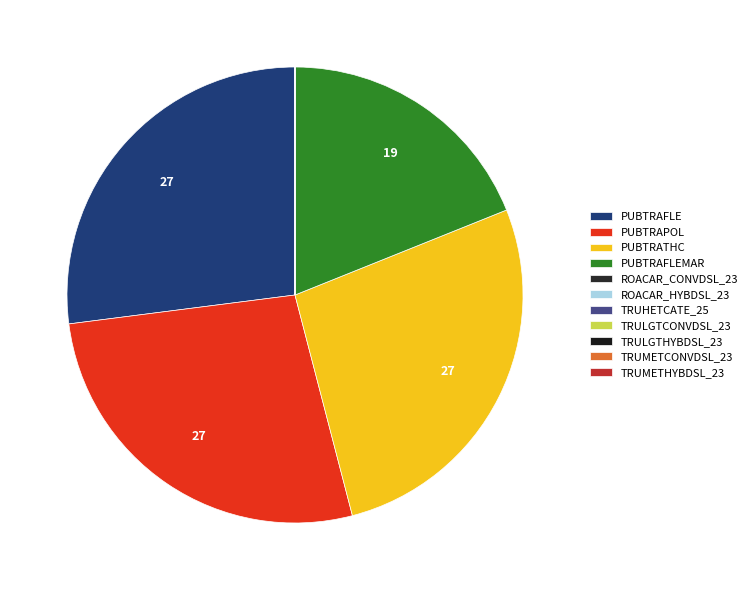

To the nearest percent, what percentage of the pie is PUBTRAFLE?

27%